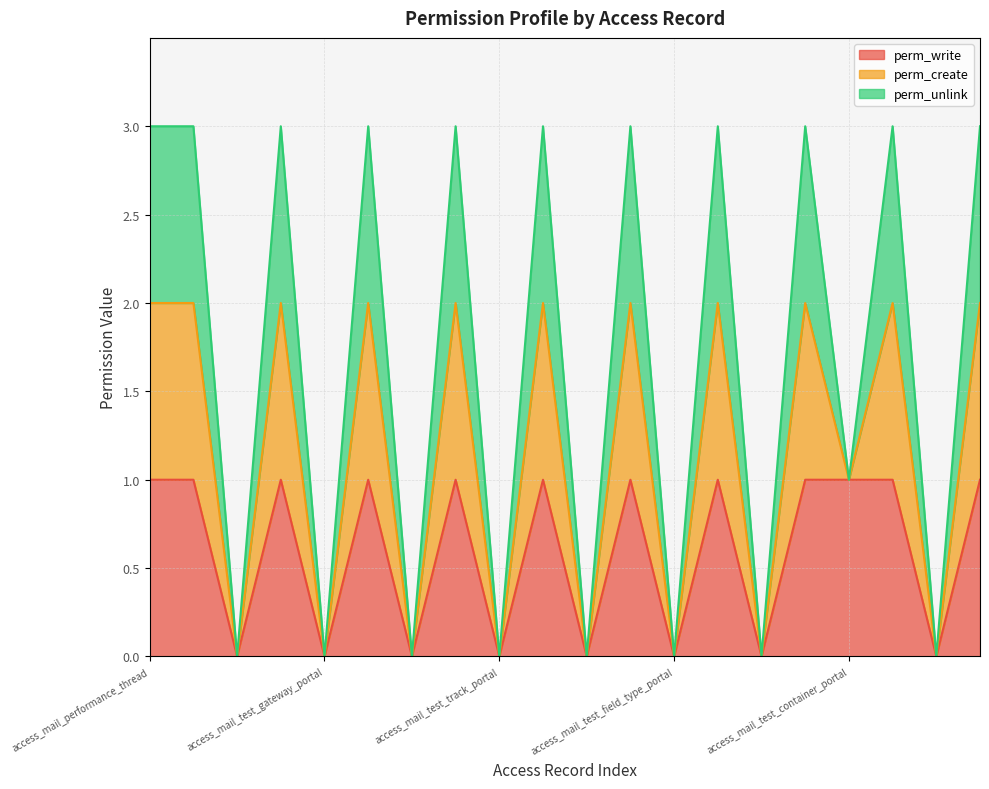

Where is perm_write nearest to the value 0?

access_mail_test_simple_portal